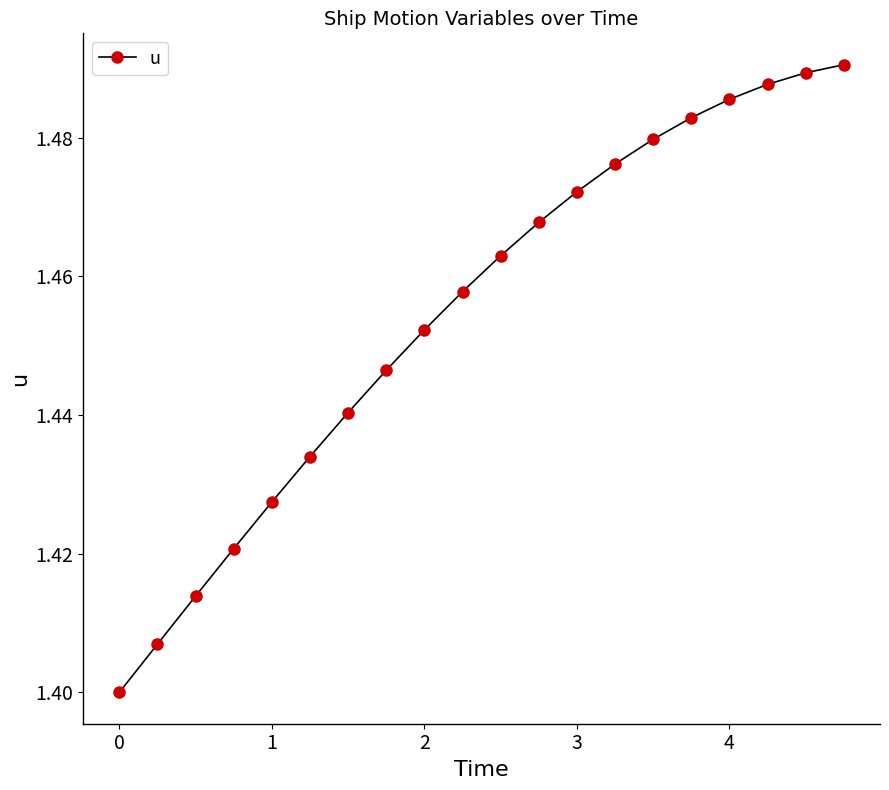

True or false: there are more than 1 points higher than both neighbors.

False